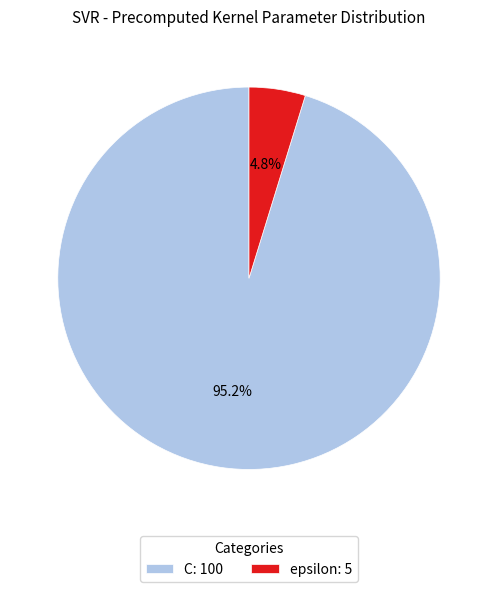

Do C and epsilon together represent more than half of the pie?

Yes